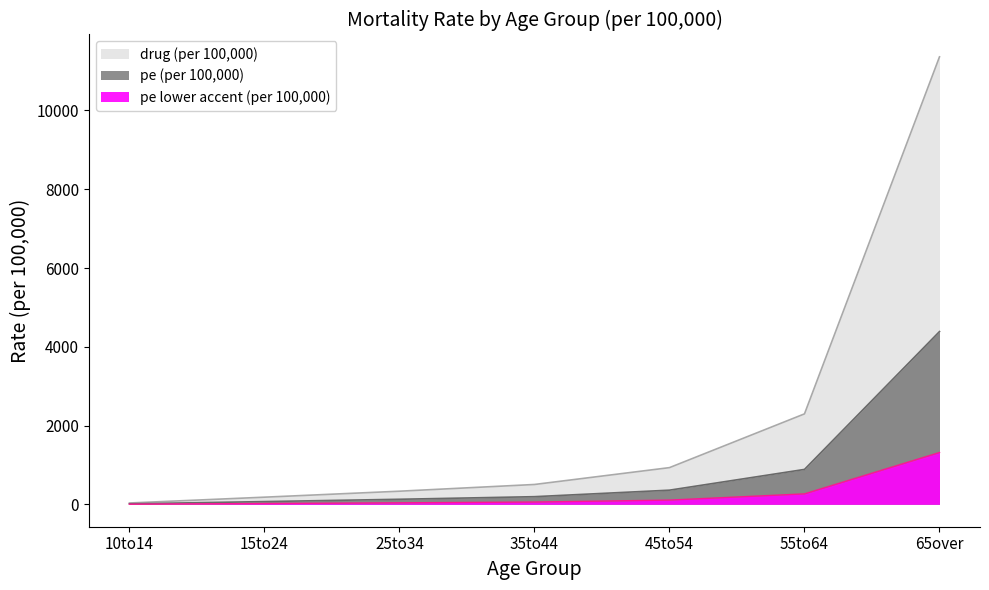

True or false: drug (per 100,000) and pe (per 100,000) cross at least once.

False